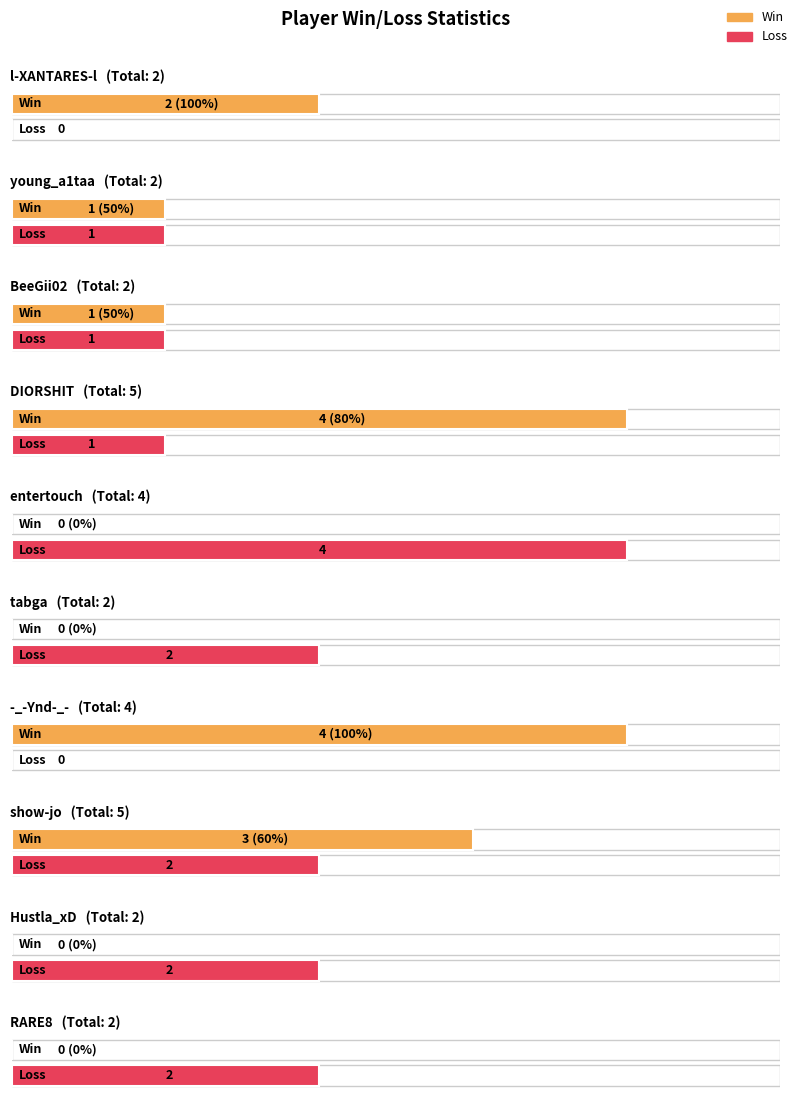

Between young_a1taa and Hustla_xD, which series saw the biggest shift?

Win